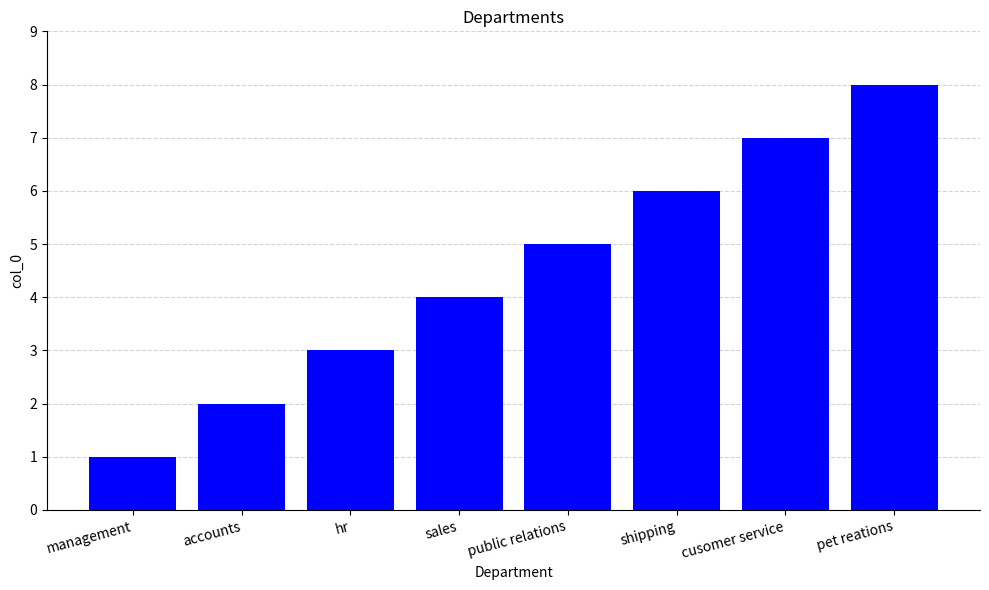

Which category has the highest value across all series?

pet reations